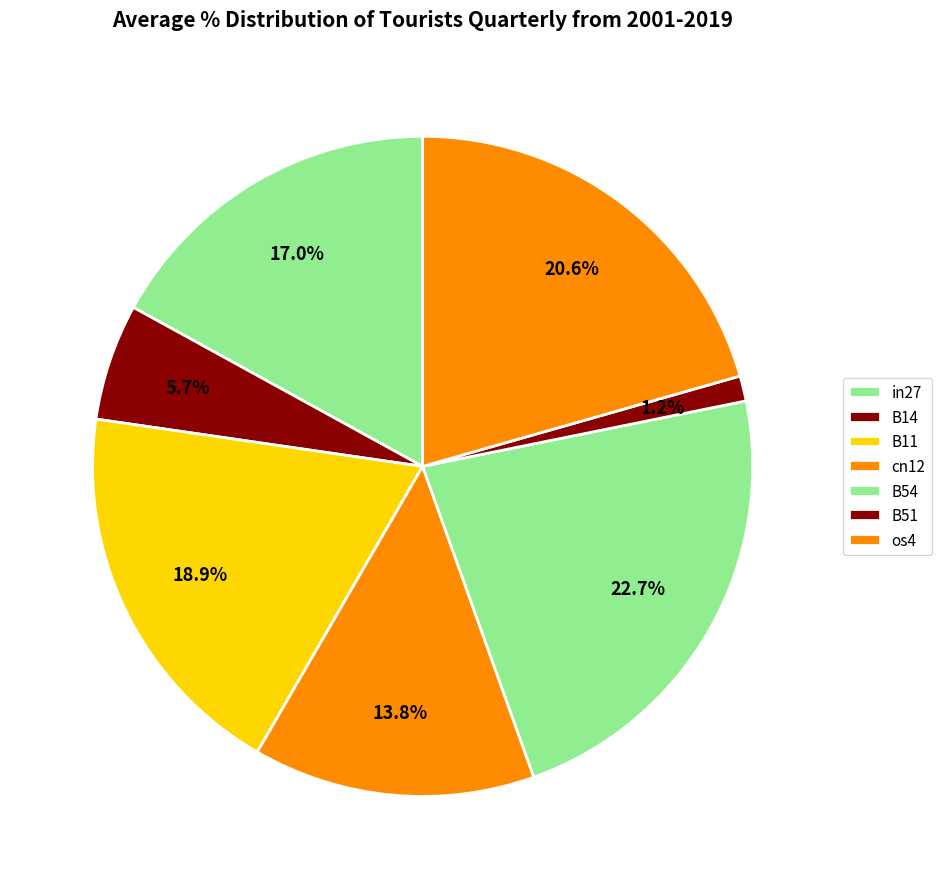

What is the total percentage of B11 and cn12?

32.8%